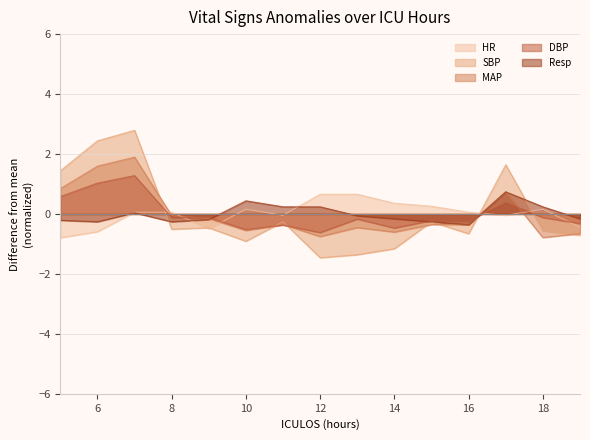

How many intersections are there between DBP and SBP?

5